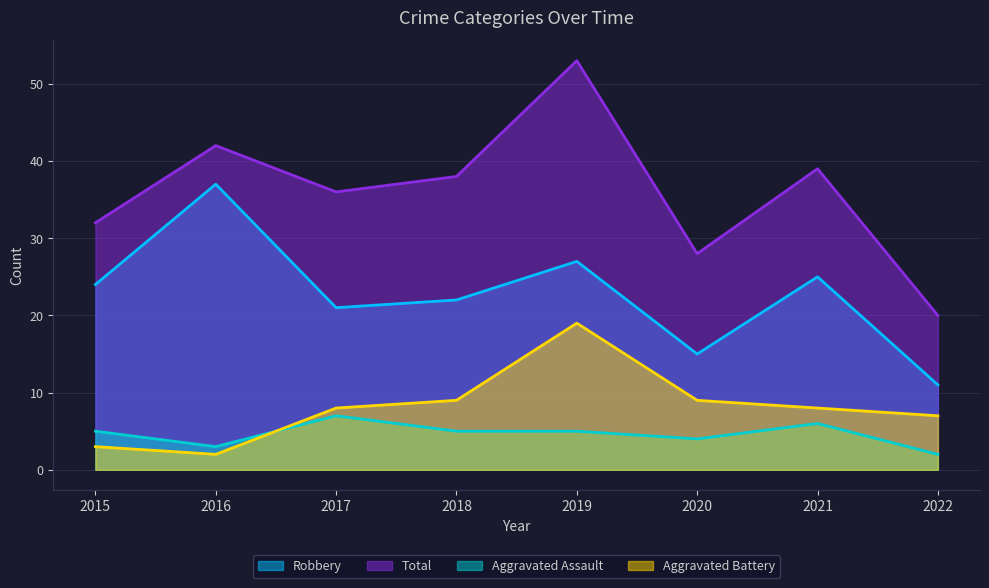

At how many categories does at least one series exceed 10?

8